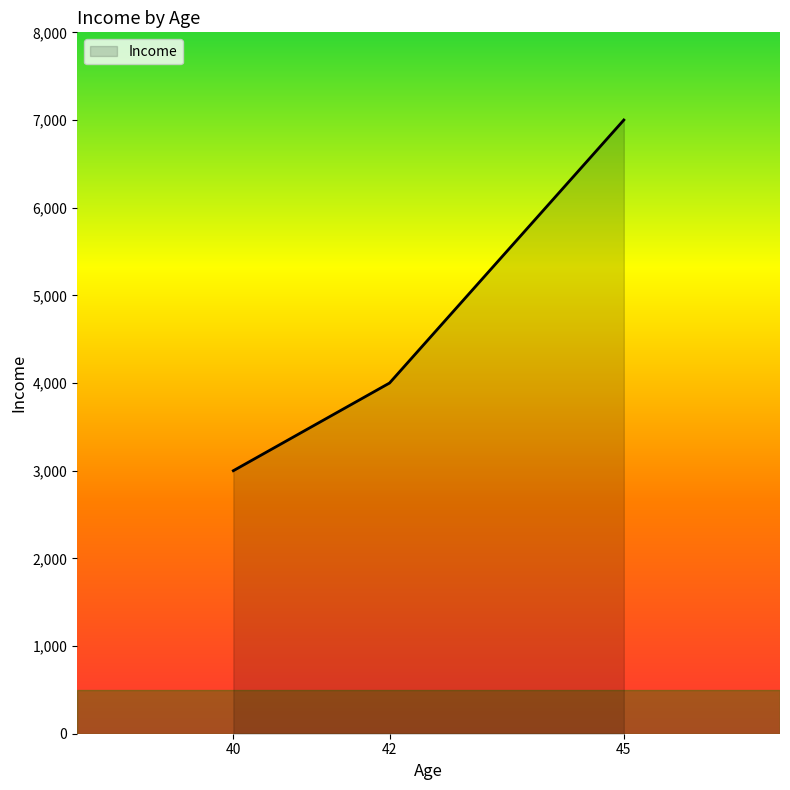

Rank the categories by value from highest to lowest.

45, 42, 40